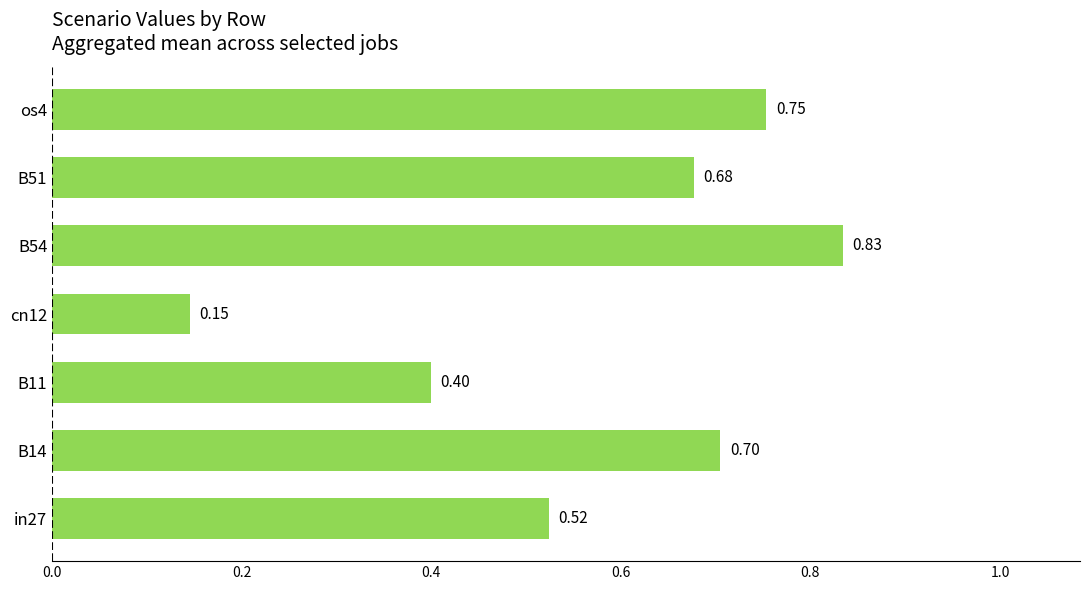

Rank the categories by value from lowest to highest.

cn12, B11, in27, B51, B14, os4, B54